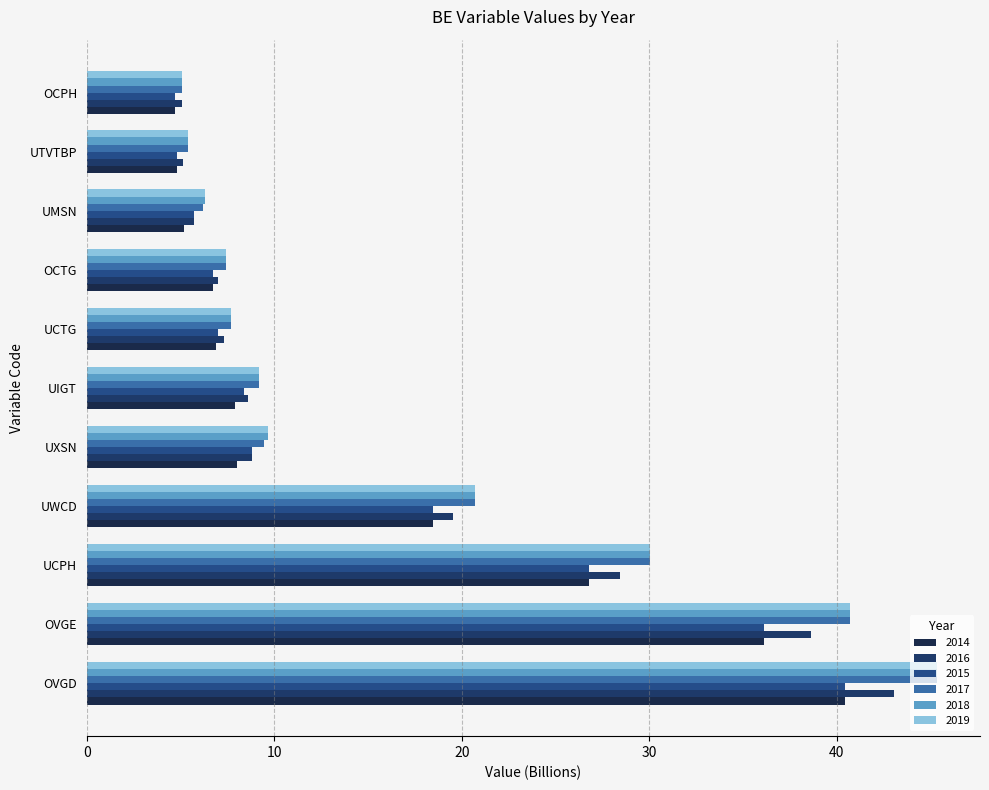

At which category is the sum across all series the highest?

OVGD